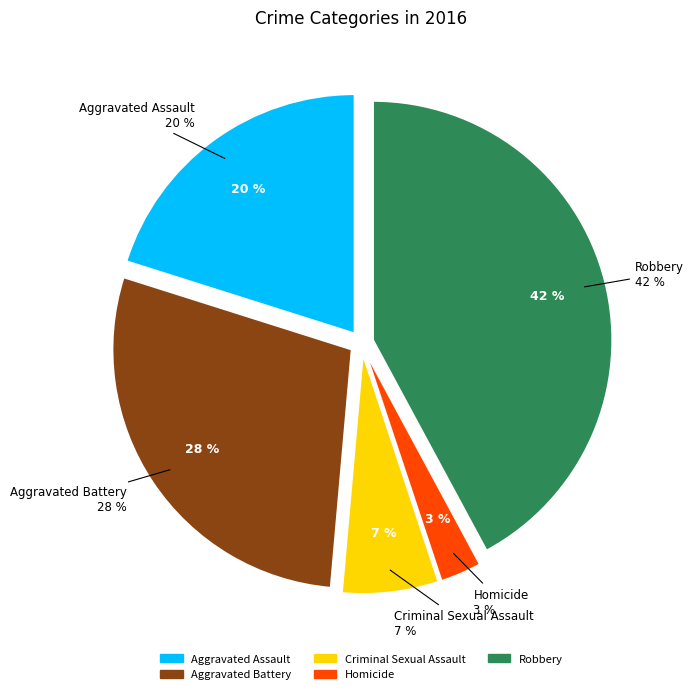

To the nearest percent, what portion does Robbery represent?

42%